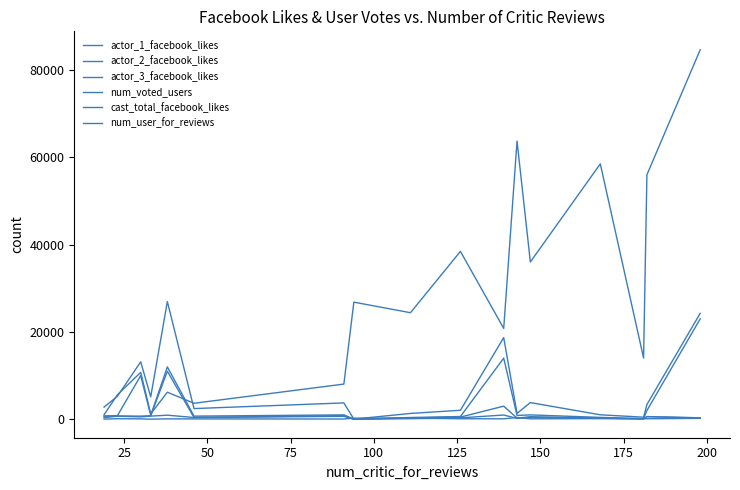

Between which two adjacent categories do num_user_for_reviews and actor_2_facebook_likes first intersect?

150 and 175